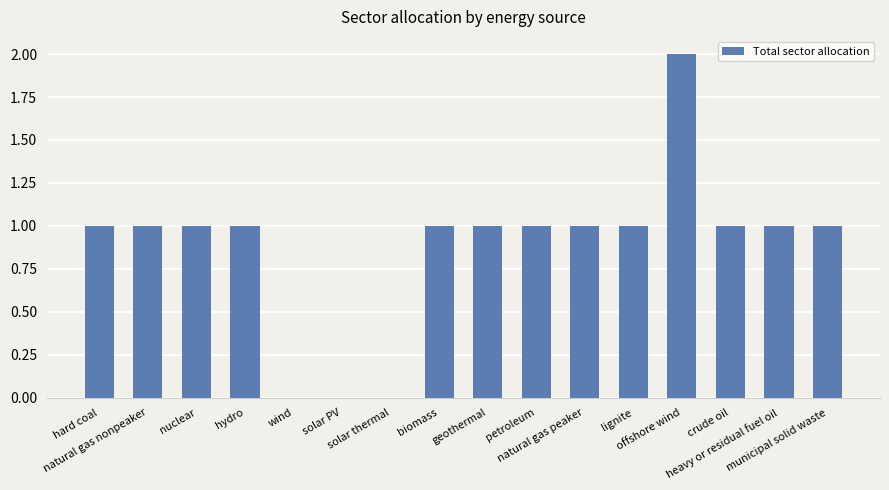

Count the number of categories in the chart.

16